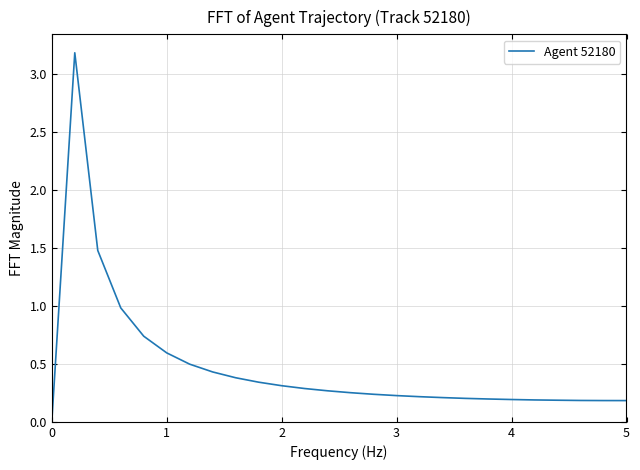

Count the number of data series in this chart.

1